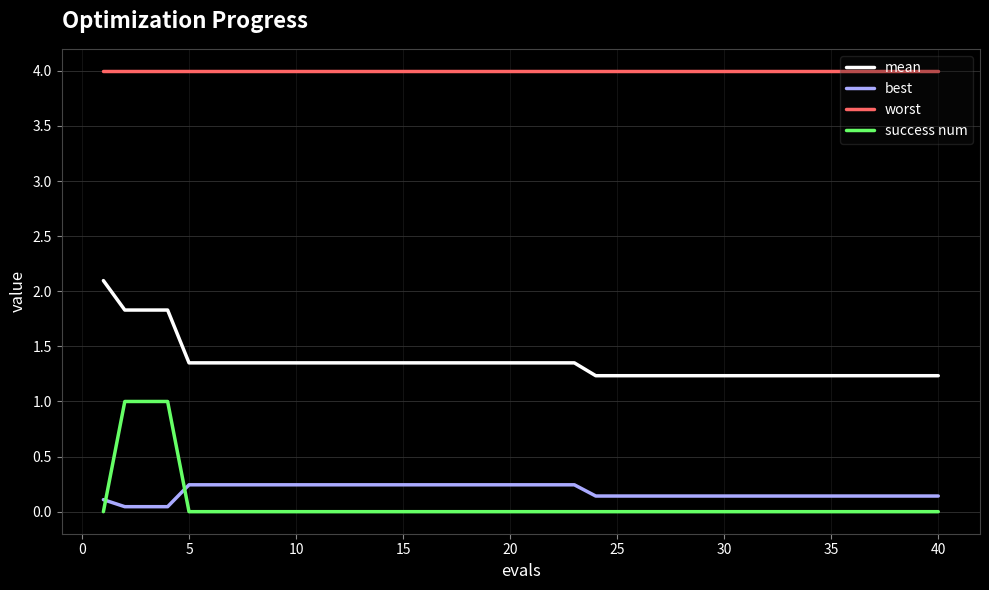

True or false: best and worst cross at least once.

False